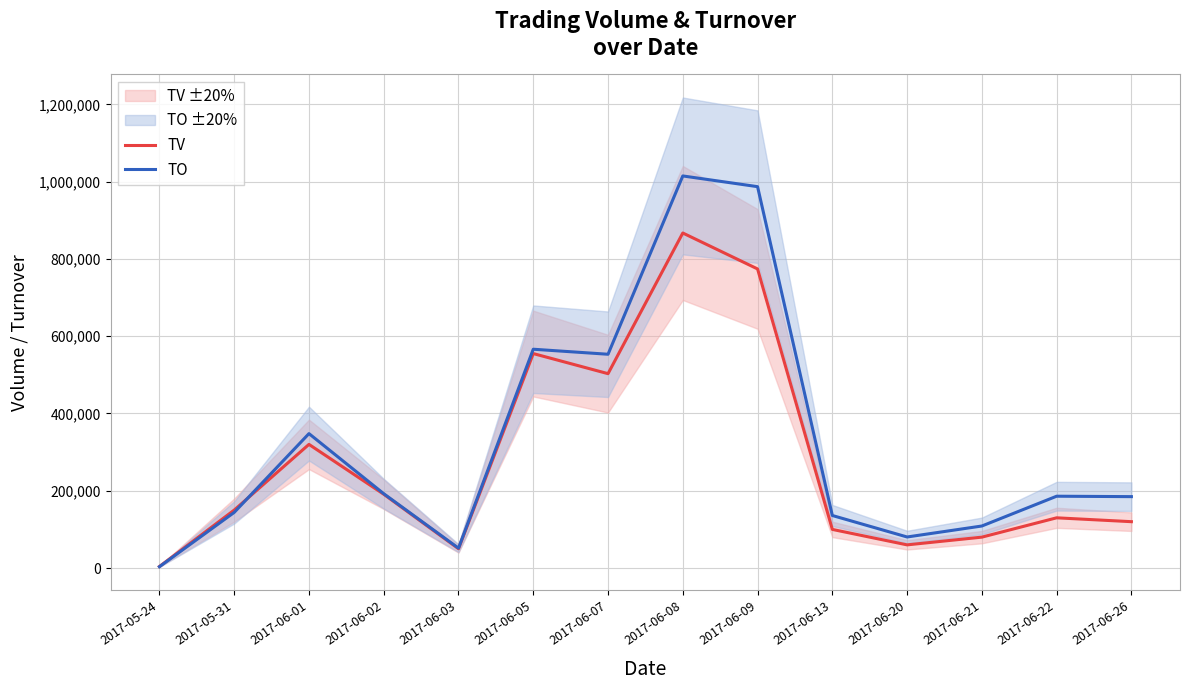

What are all the series names shown in the legend?

TV, TO